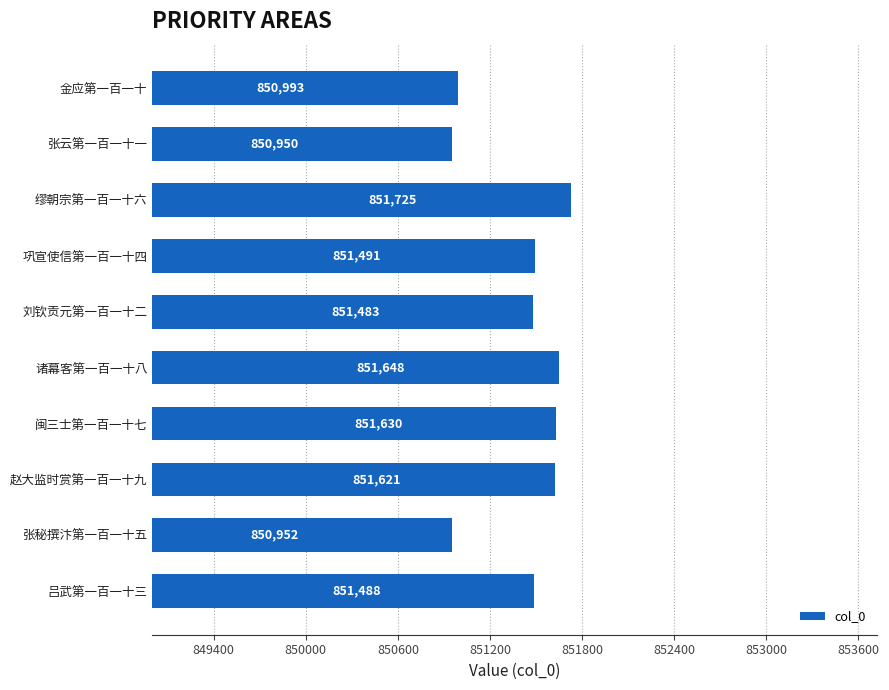

What is the value of the 4th bar from the top?

851491